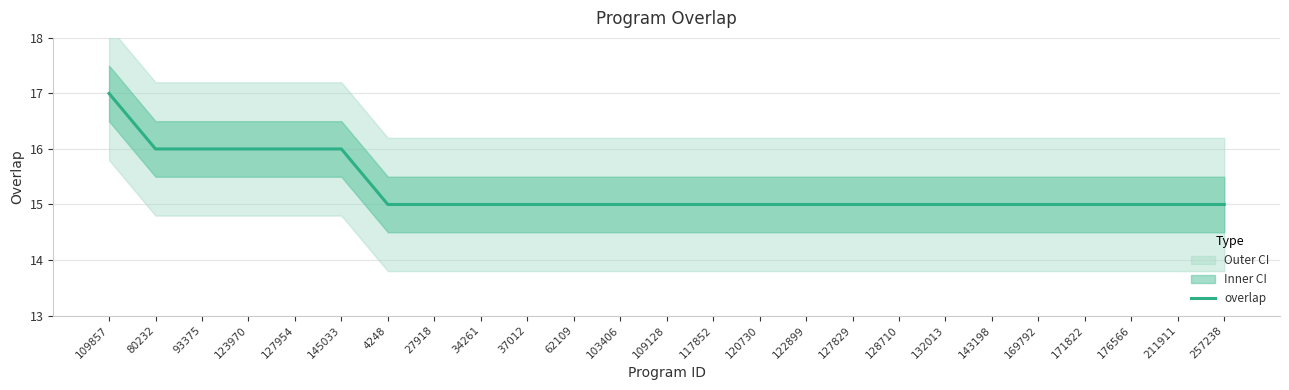

What is the label of the 10th point from the right?

122899